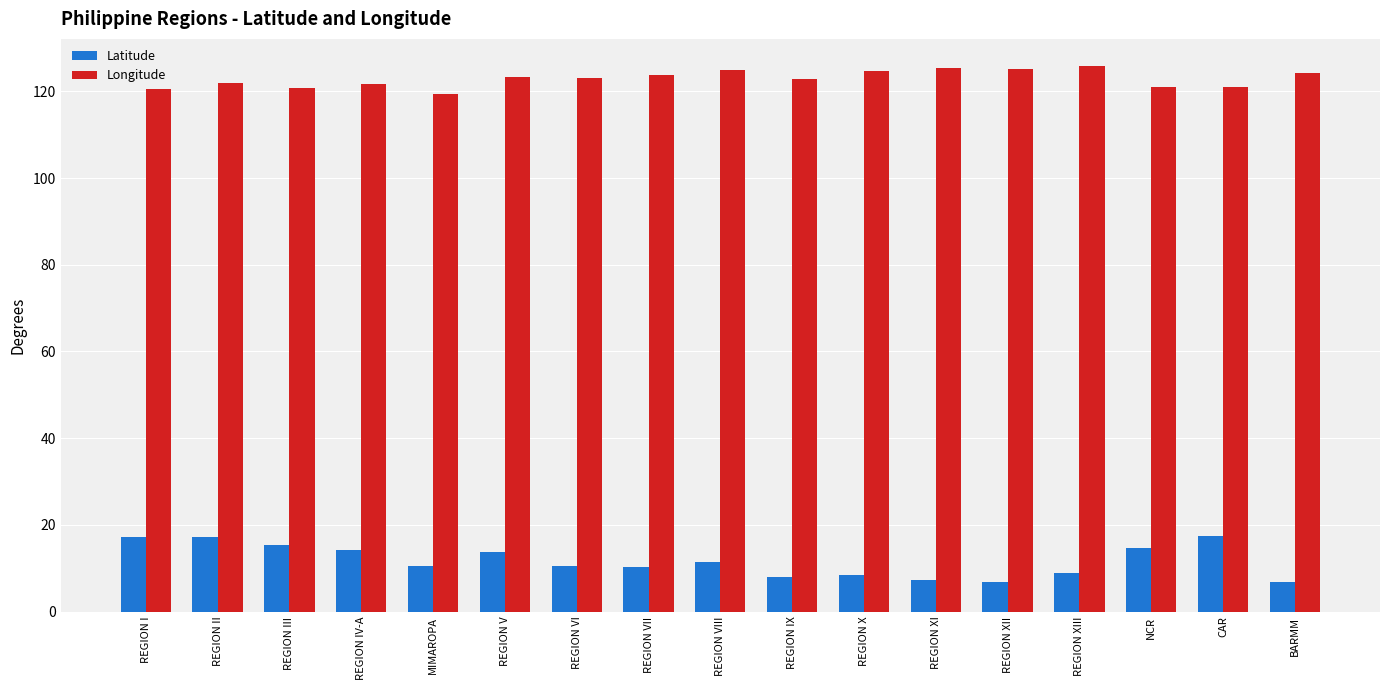

What position from the right is REGION VII?

10